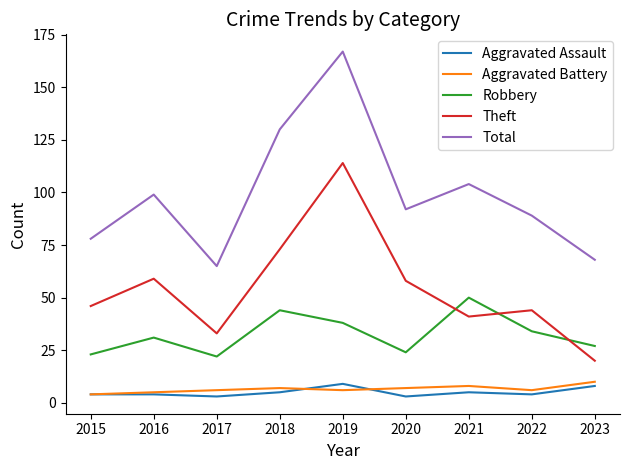

Reading left to right, extract all data points from this chart.

Aggravated Assault: 2015=4	2016=4	2017=3	2018=5	2019=9	2020=3	2021=5	2022=4	2023=8
Aggravated Battery: 2015=4	2016=5	2017=6	2018=7	2019=6	2020=7	2021=8	2022=6	2023=10
Robbery: 2015=23	2016=31	2017=22	2018=44	2019=38	2020=24	2021=50	2022=34	2023=27
Theft: 2015=46	2016=59	2017=33	2018=73	2019=114	2020=58	2021=41	2022=44	2023=20
Total: 2015=78	2016=99	2017=65	2018=130	2019=167	2020=92	2021=104	2022=89	2023=68